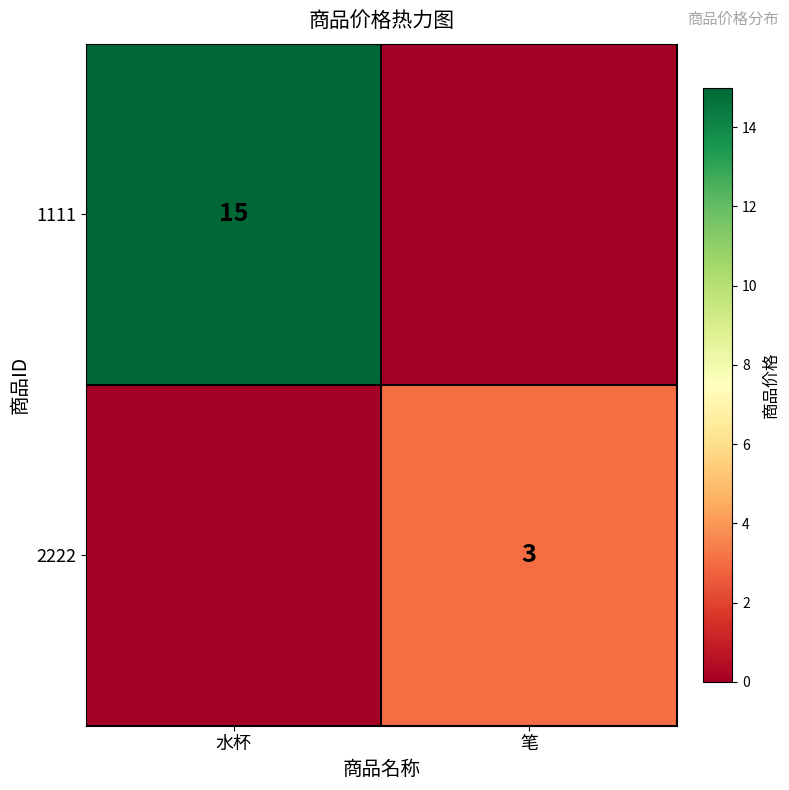

At which category is the sum across all series the highest?

水杯